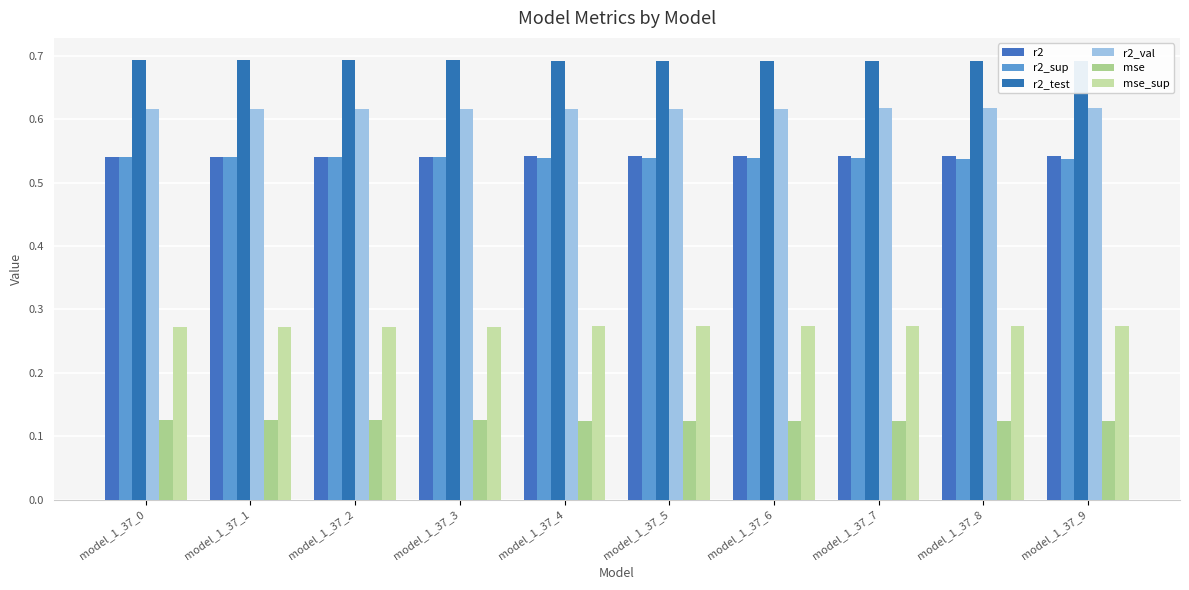

True or false: mse has a value of 0.1 at model_1_37_6.

True